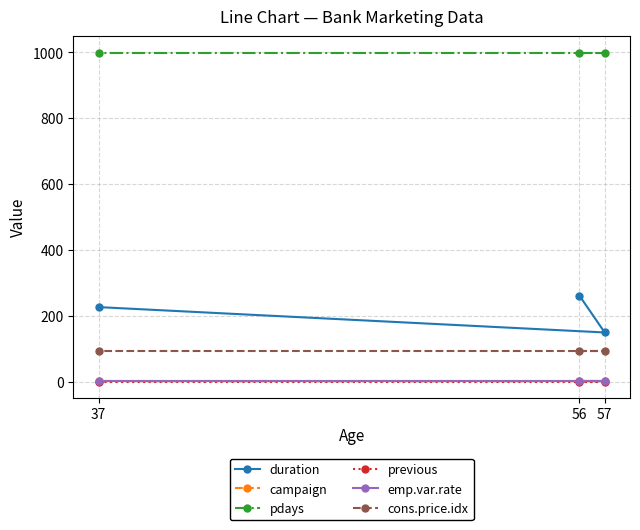

Reading right to left, extract all data points from this chart.

duration: 57=149.0	56=261.0	37=226.0
campaign: 57=1.0	56=1.0	37=1.0
pdays: 57=999.0	56=999.0	37=999.0
previous: 57=0.0	56=0.0	37=0.0
emp.var.rate: 57=1.1	56=1.1	37=1.1
cons.price.idx: 57=94.0	56=94.0	37=94.0